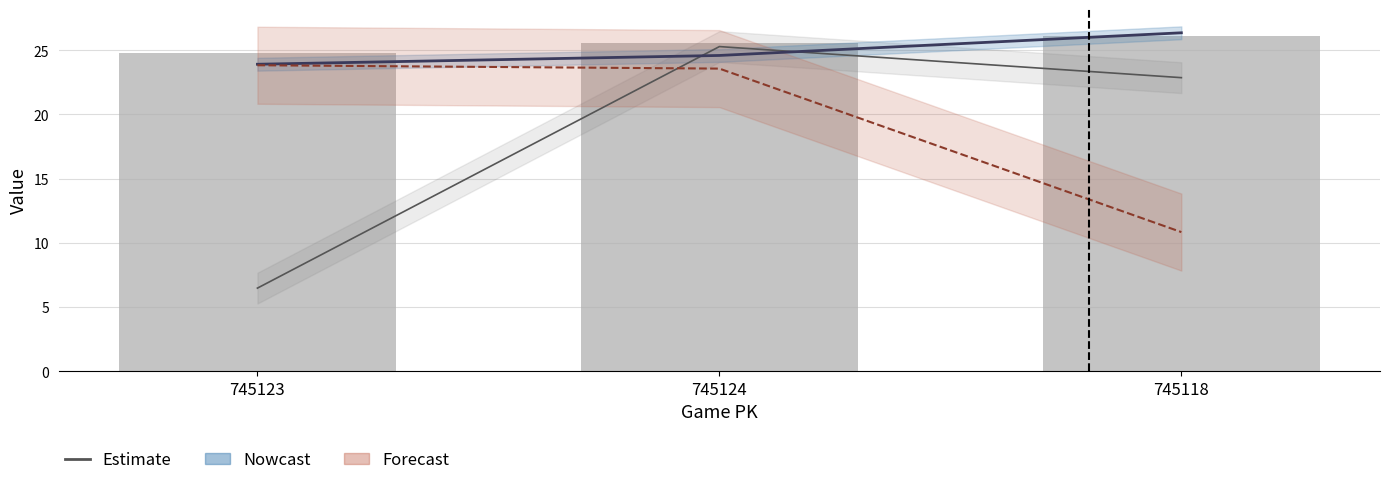

What is the spread (max minus min) of values at 745118?

15.5